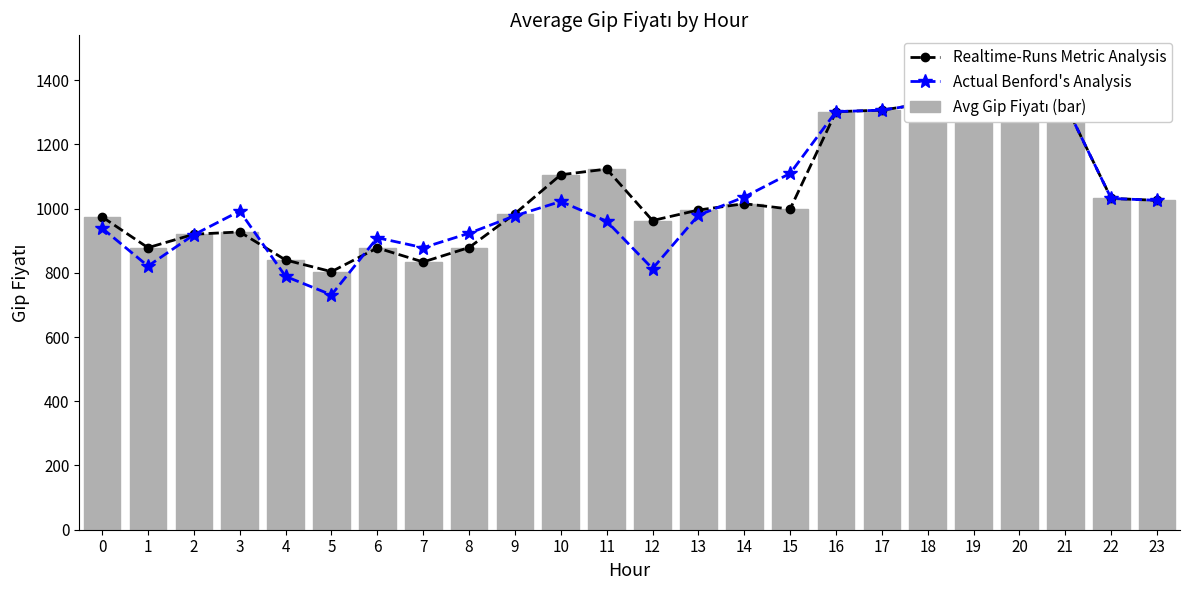

What is the value of the Avg Gip Fiyatı (bar) bar at the 4th from the left?

927.2